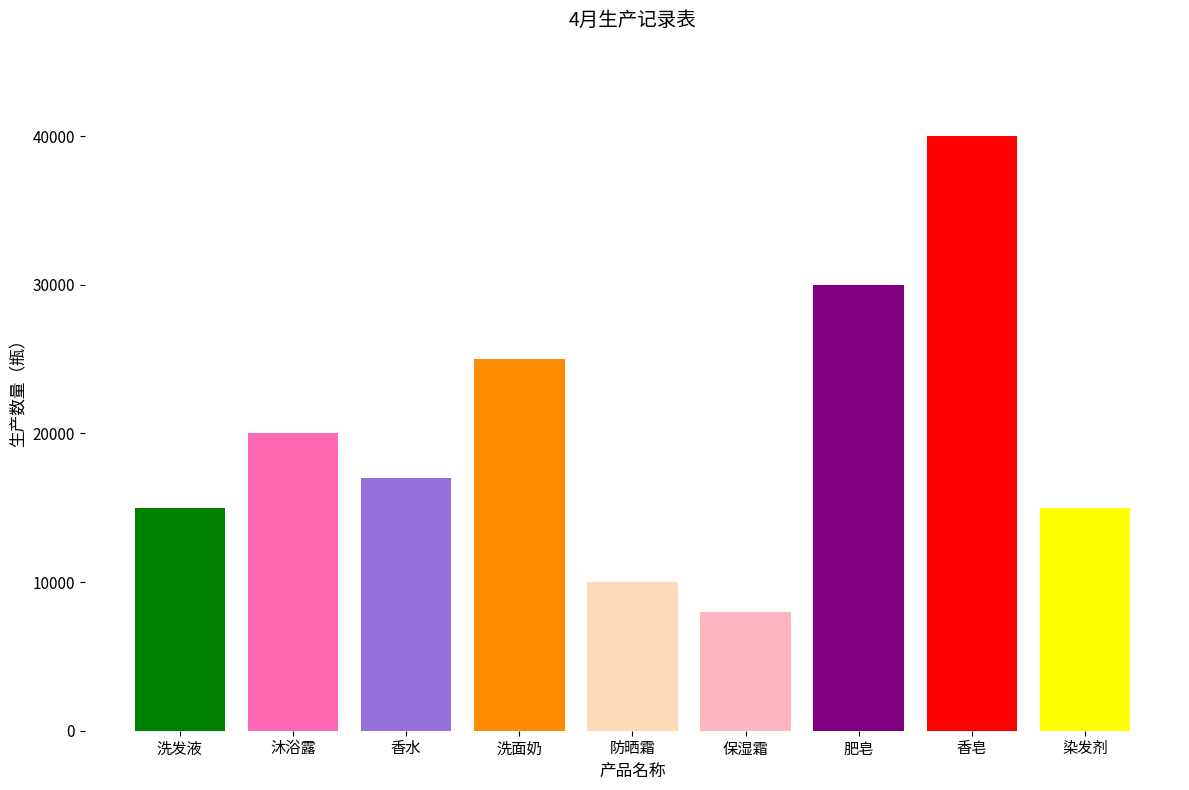

Where does the data first go above 17000?

沐浴露